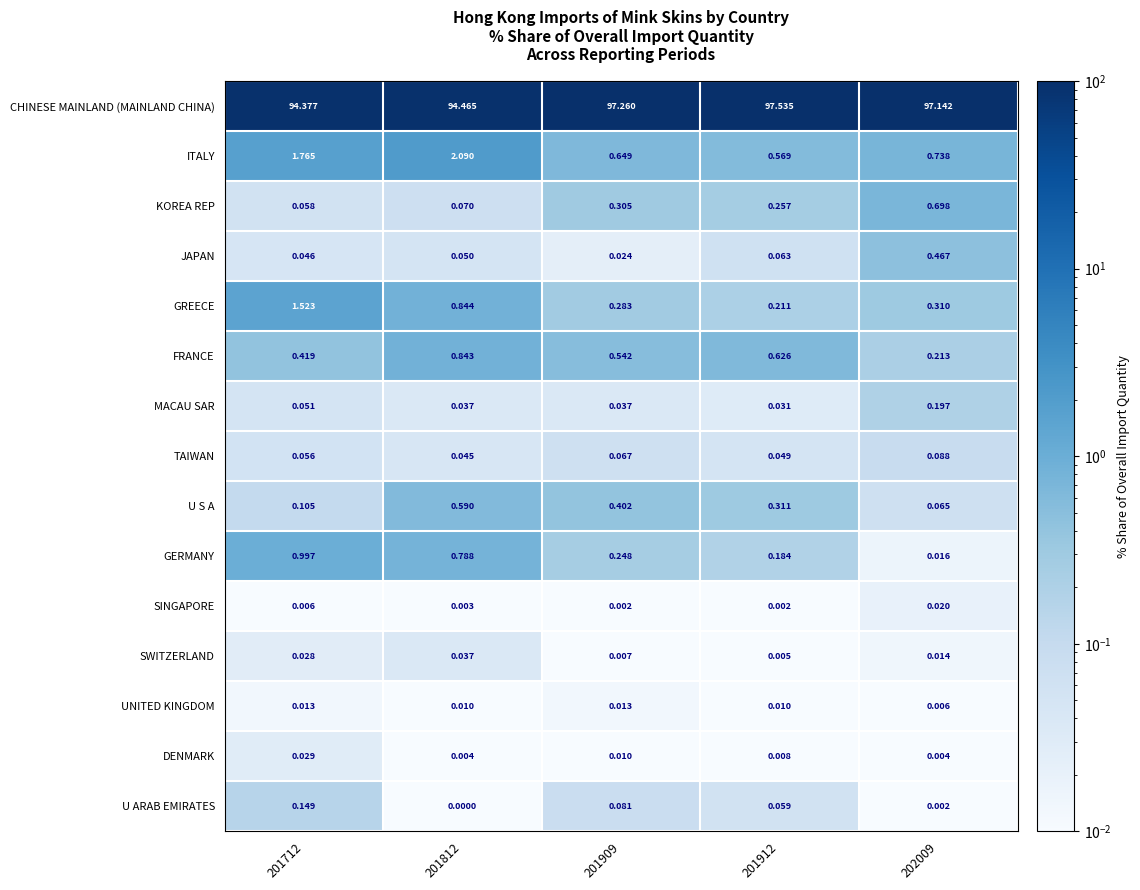

Rank the series by their maximum value, from lowest to highest.

UNITED KINGDOM, SINGAPORE, DENMARK, SWITZERLAND, TAIWAN, U ARAB EMIRATES, MACAU SAR, JAPAN, U S A, KOREA REP, FRANCE, GERMANY, GREECE, ITALY, CHINESE MAINLAND (MAINLAND CHINA)